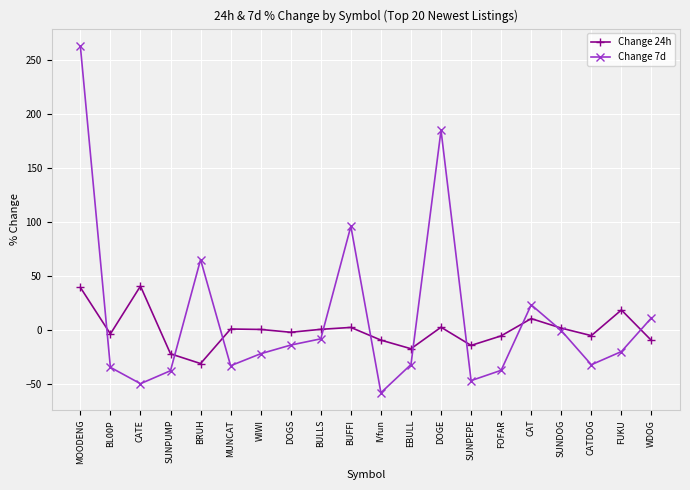

What is the label of the 4th point from the left?

SUNPUMP